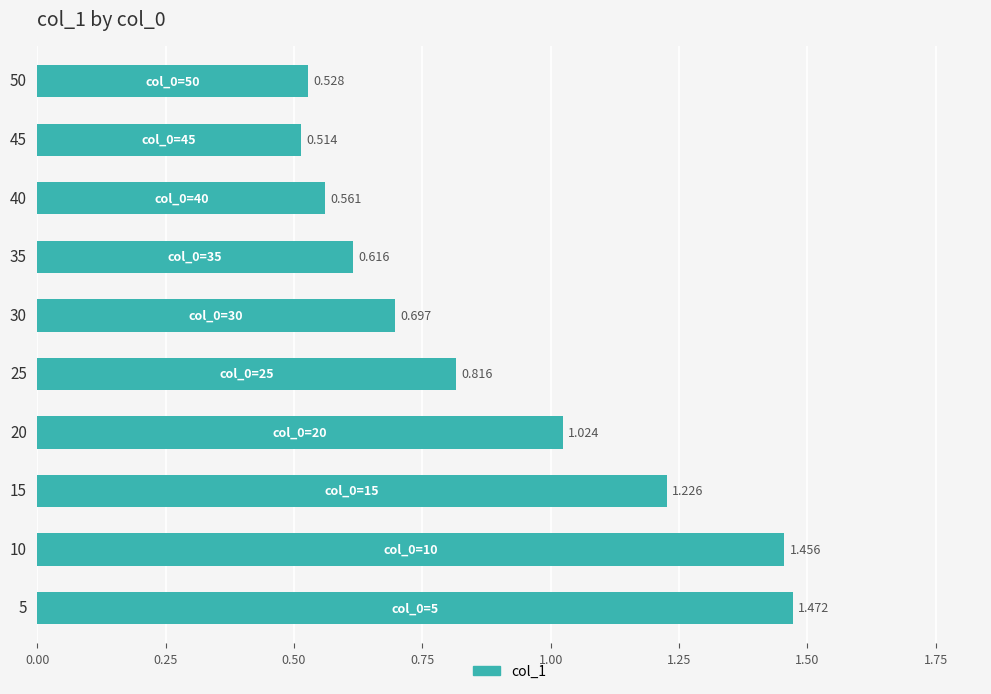

Are the bars horizontal?

Yes